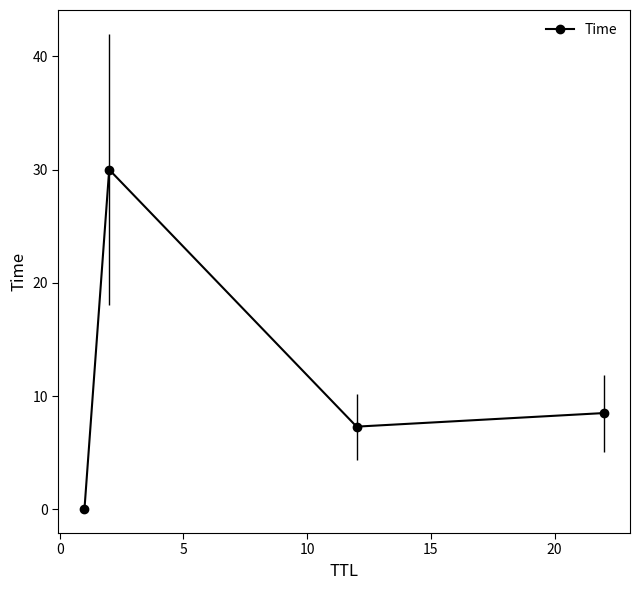

What is the maximum value shown in the chart?

30.0